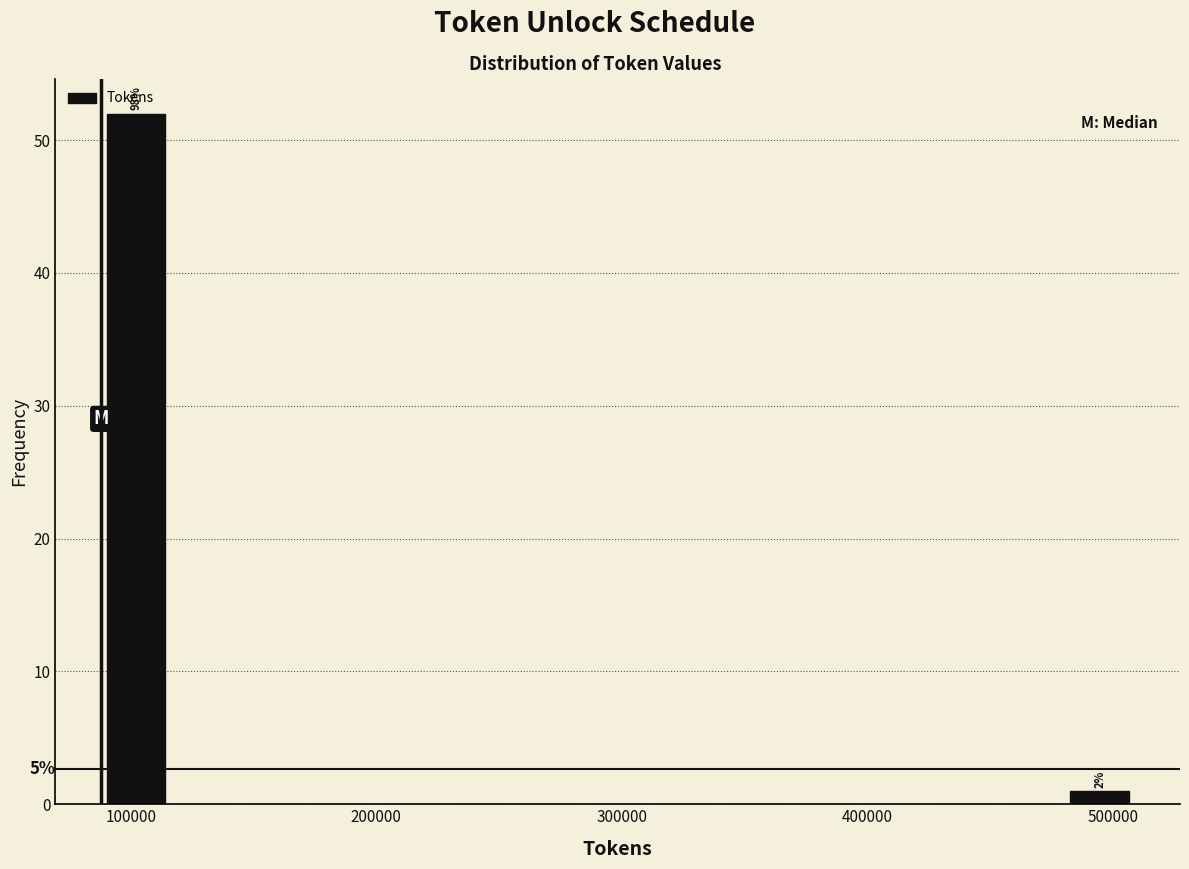

Around what value on the x-axis is the tallest bar? Give the approximate position of its centre, as read against the axis.

100000